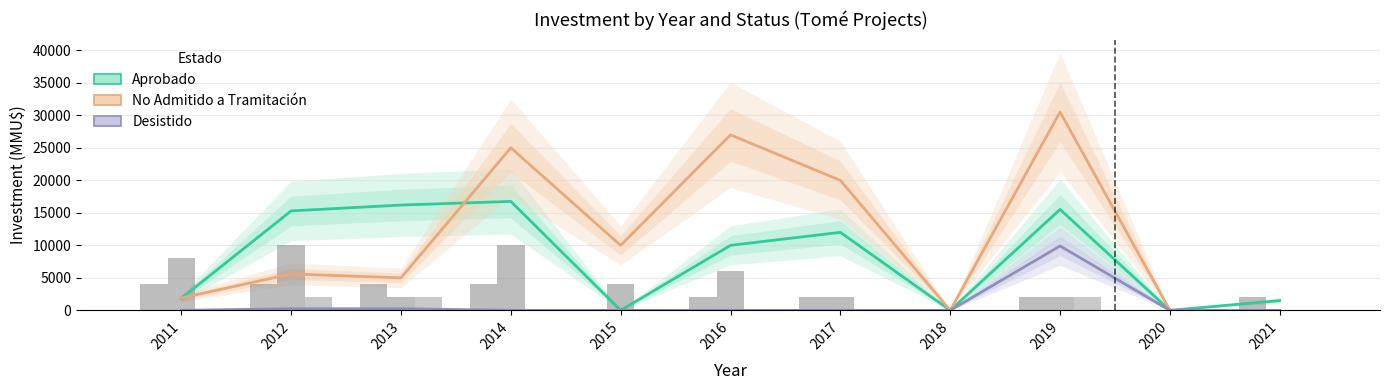

What is the difference between the second highest and minimum values in the No Admitido a Tramitación series?

27000